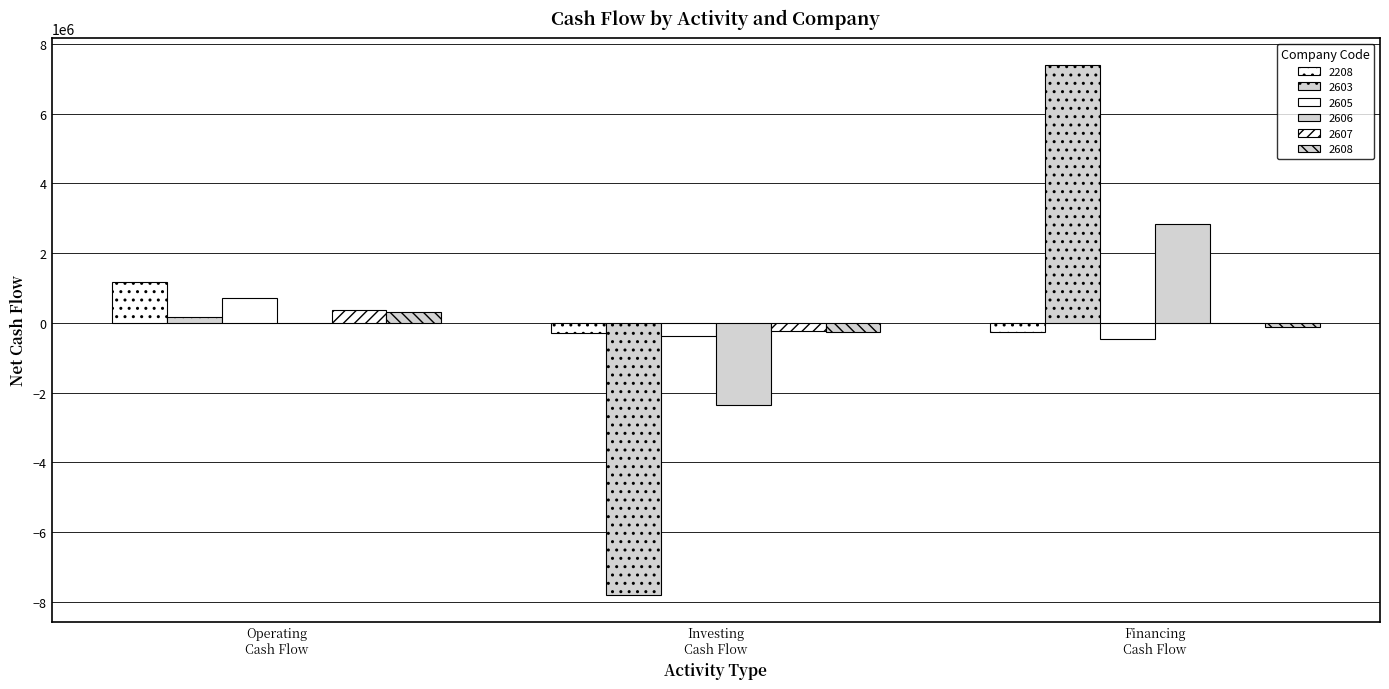

Are the bars grouped side by side (vs. stacked)?

Yes